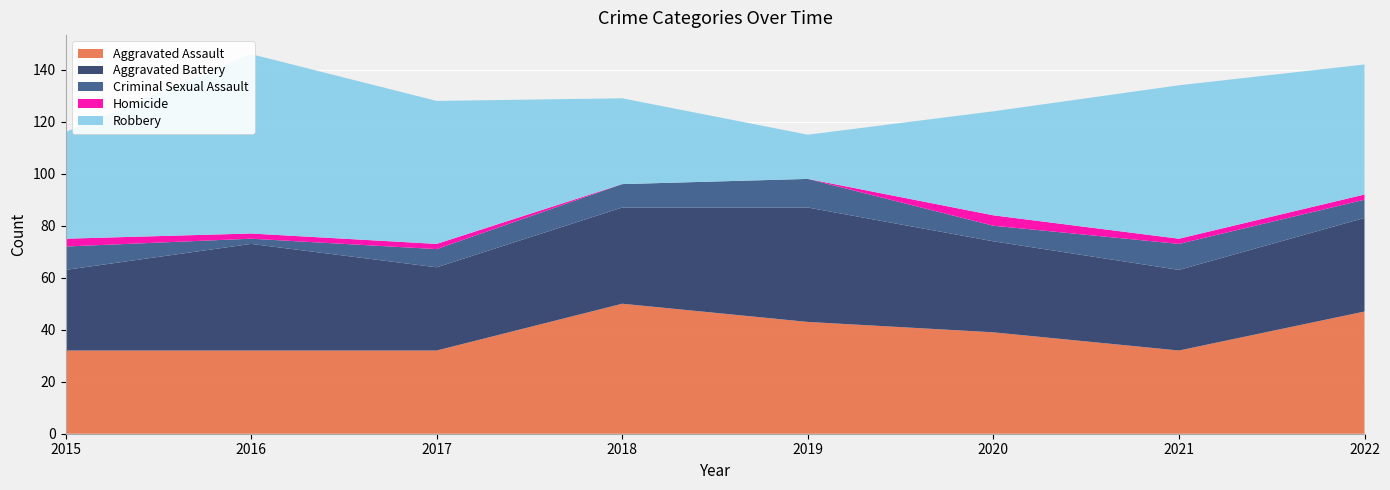

Reading left to right, what are all the values shown in this chart?

Aggravated Assault: 32	32	32	50	43	39	32	47
Aggravated Battery: 31	41	32	37	44	35	31	36
Criminal Sexual Assault: 9	2	7	9	11	6	10	7
Homicide: 3	2	2	0	0	4	2	2
Robbery: 41	69	55	33	17	40	59	50